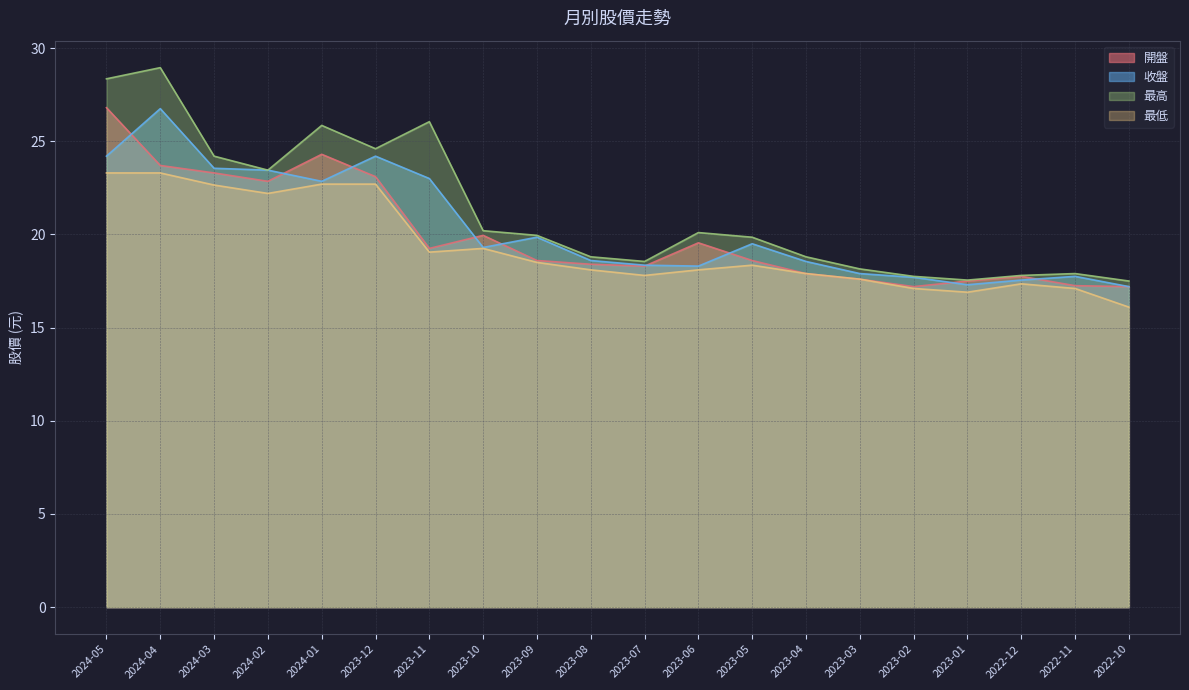

At which category does 最低 reach its first local peak?

2023-10